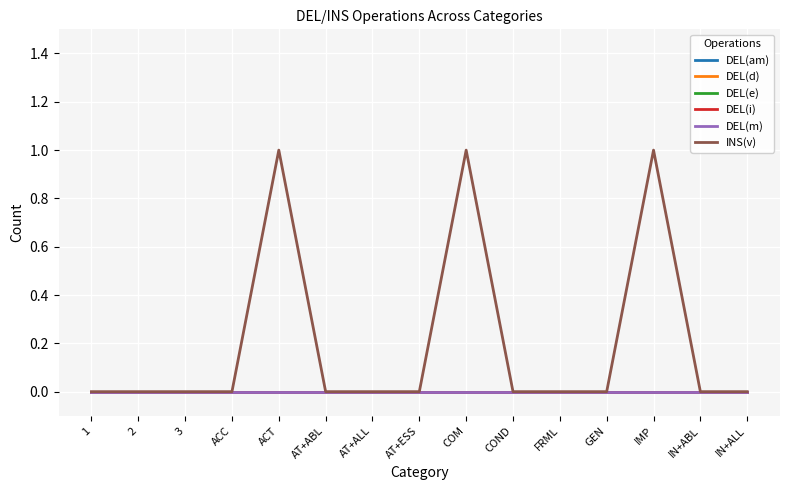

At which category is the sum across all series the highest?

ACT